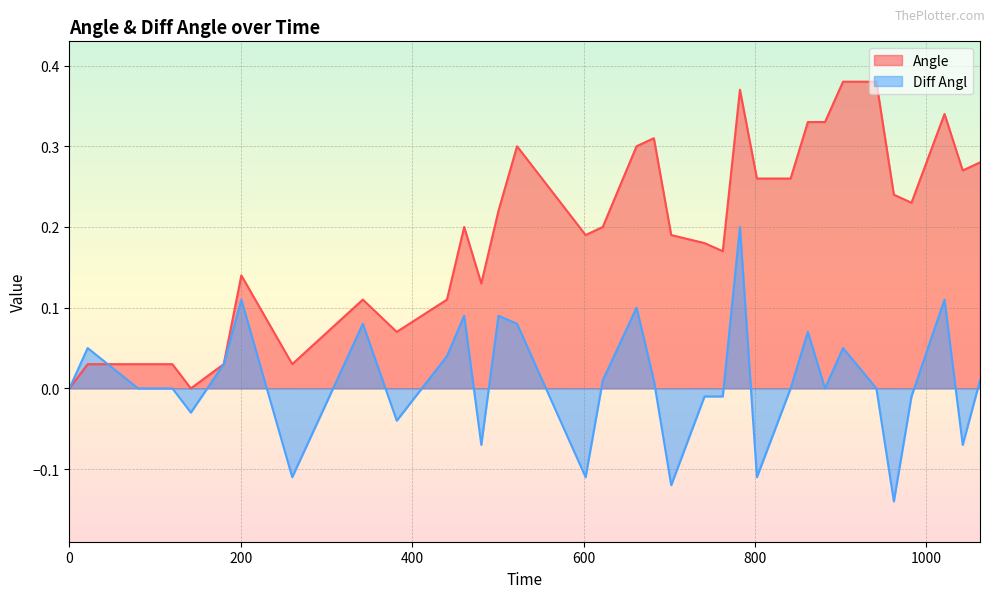

At how many categories does at least one series exceed 0?

33